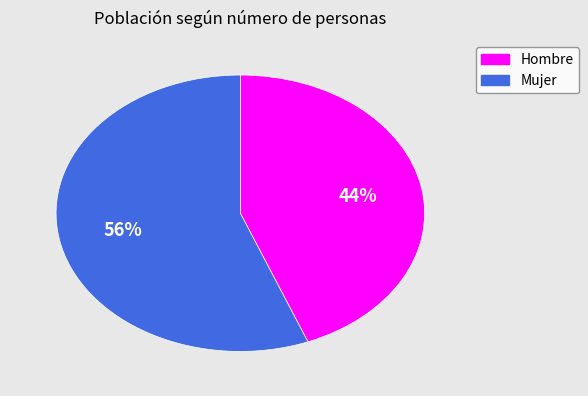

True or false: Hombre accounts for 32% of the total.

False